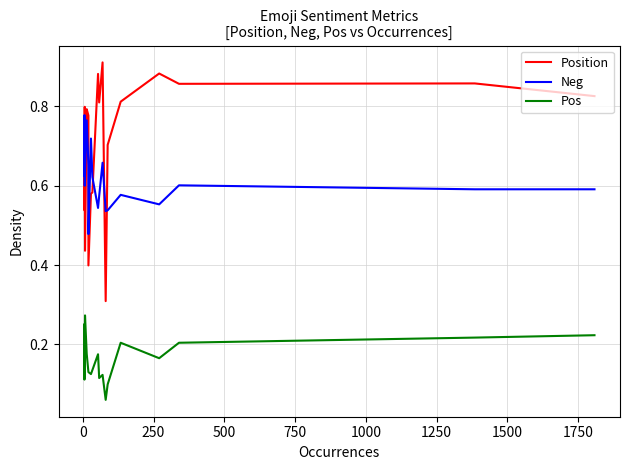

Reading left to right, extract all data points from this chart.

Position: 0.7	0.5	0.8	0.4	0.8	0.8	0.7	0.4	0.6	0.6	0.9	0.8	0.9	0.3	0.7	0.8	0.9	0.9	0.9	0.8
Neg: 0.6	0.8	0.6	0.6	0.8	0.7	0.5	0.5	0.7	0.6	0.5	0.6	0.7	0.5	0.5	0.6	0.6	0.6	0.6	0.6
Pos: 0.2	0.1	0.2	0.3	0.2	0.1	0.1	0.1	0.1	0.1	0.2	0.1	0.1	0.1	0.1	0.2	0.2	0.2	0.2	0.2